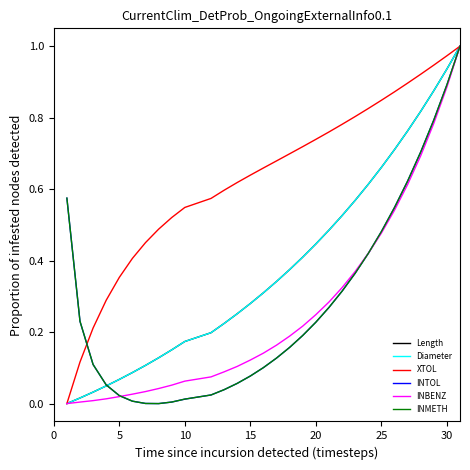

What is the difference between the maximum and minimum values in the XTOL series?

1.0